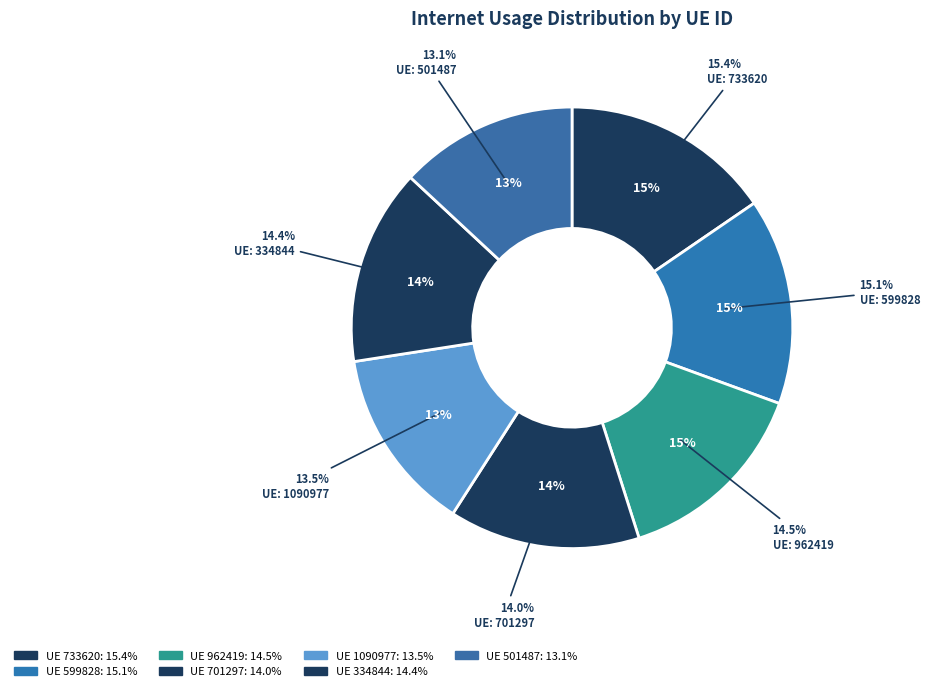

How many segments does this pie chart have?

7